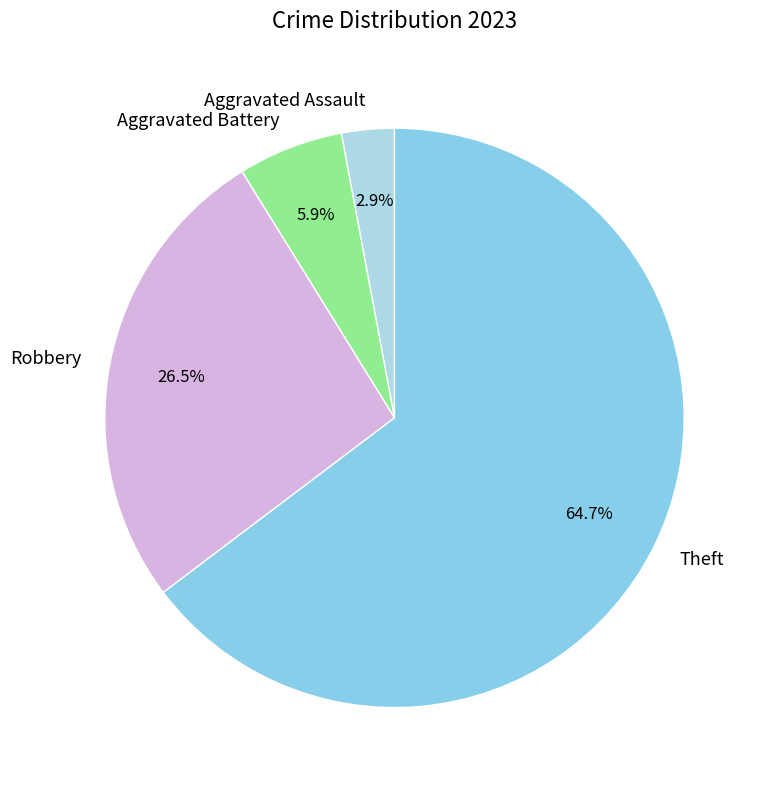

Is it true that Aggravated Battery is 21% of the pie?

False